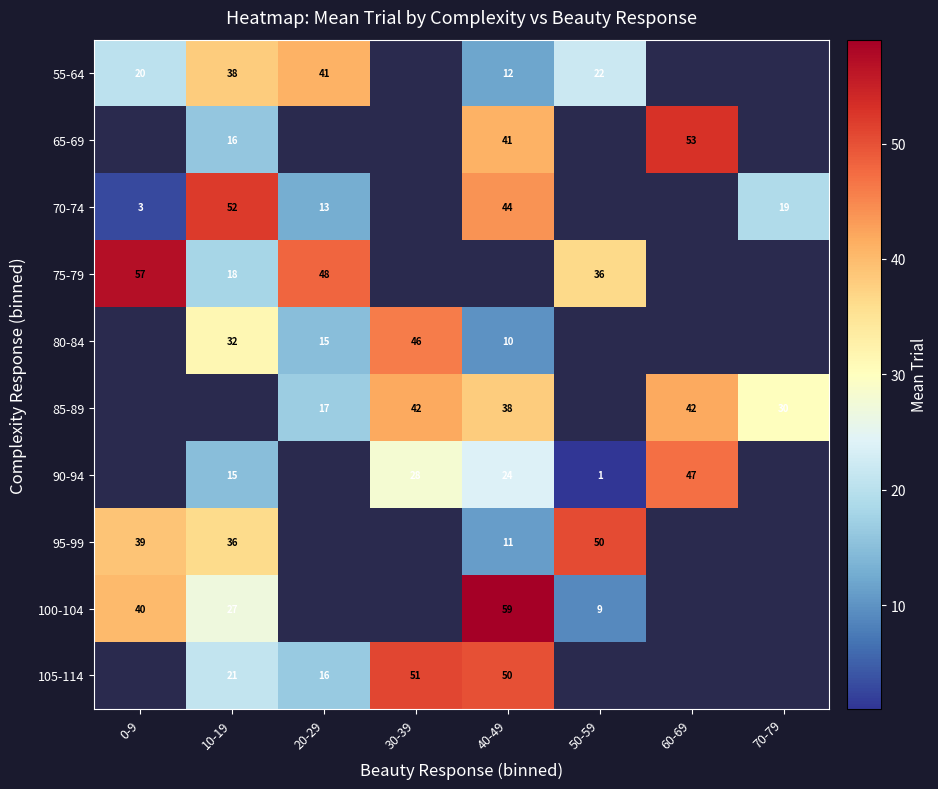

Count the number of categories in the chart.

8